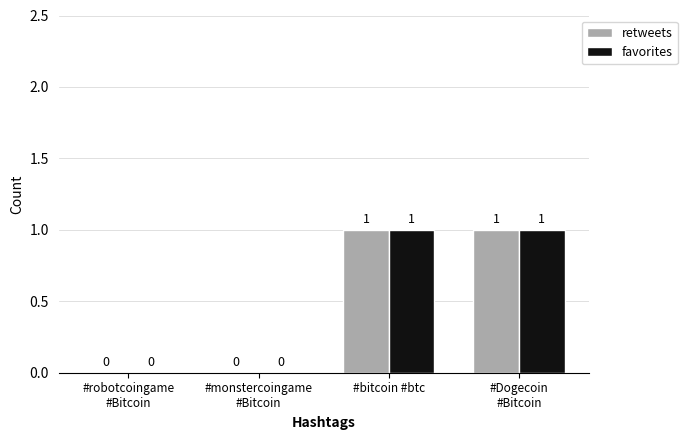

The value of retweets at #bitcoin #btc is 1. True or false?

True